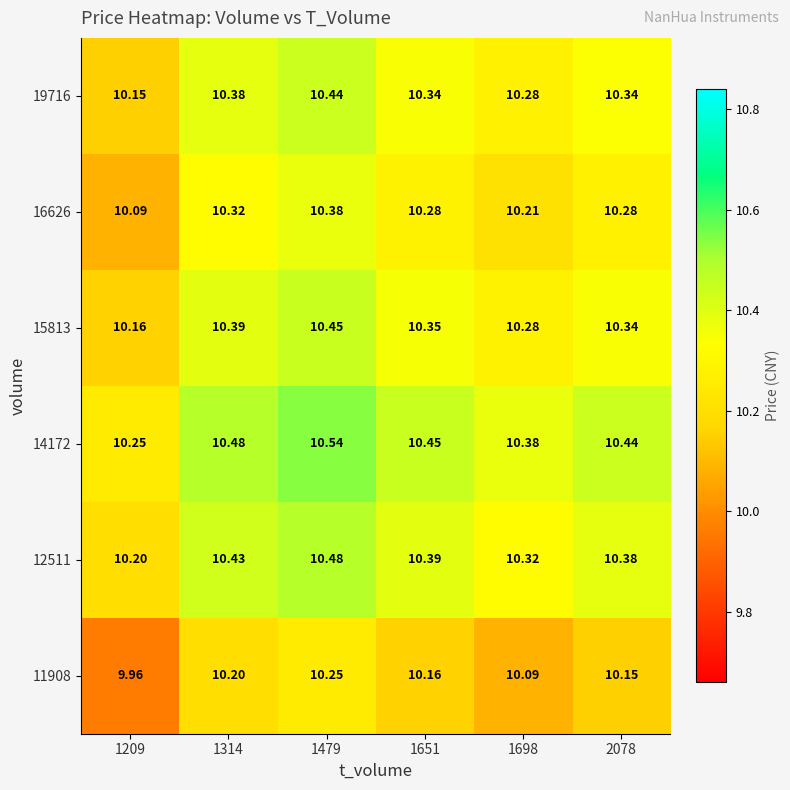

At which category is the sum across all series the highest?

1479